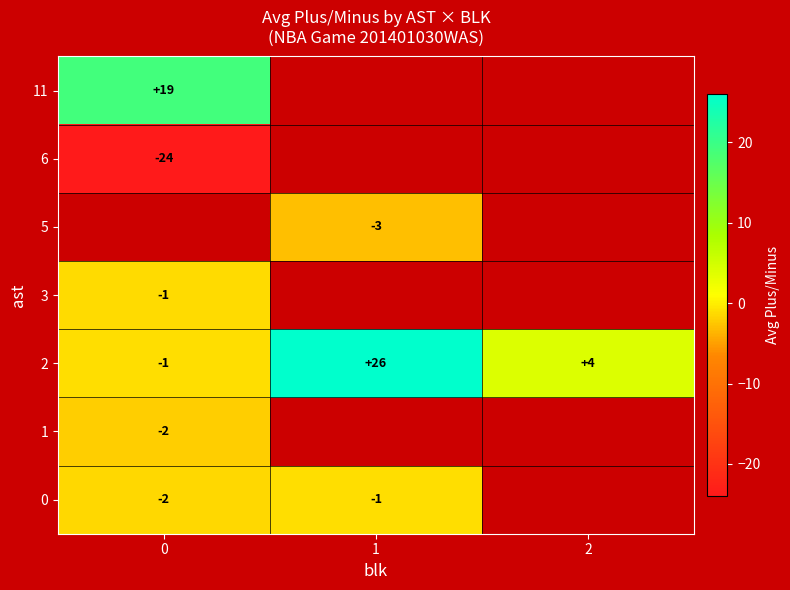

How many data points in 2 are less than 4?

1